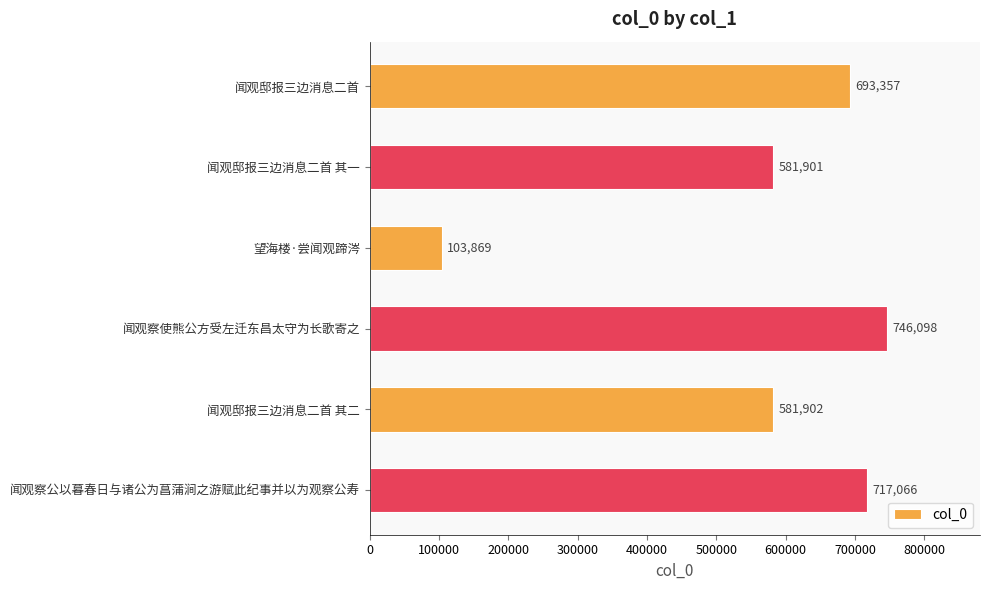

What is the difference between the maximum and minimum values?

642229